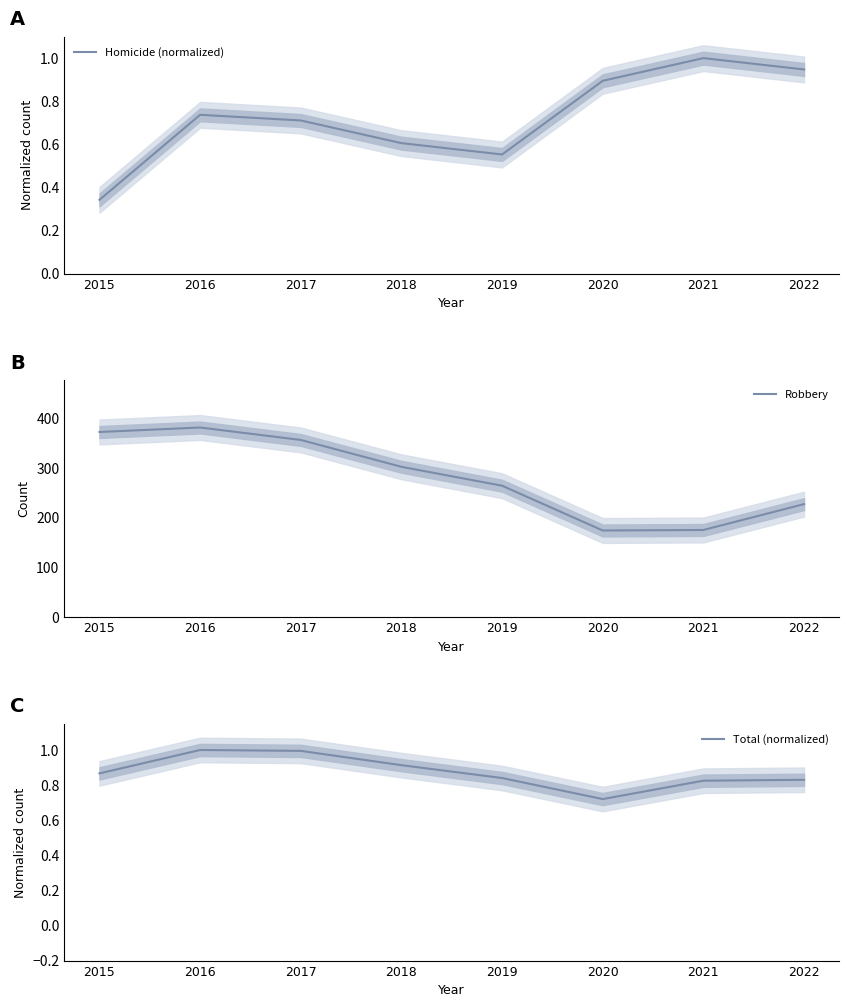

What is the difference between the second highest and second lowest values in the Robbery series?

197